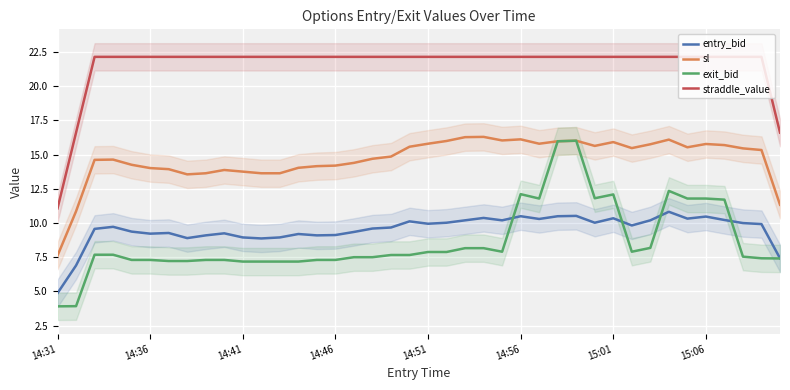

True or false: sl and straddle_value cross at least once.

False